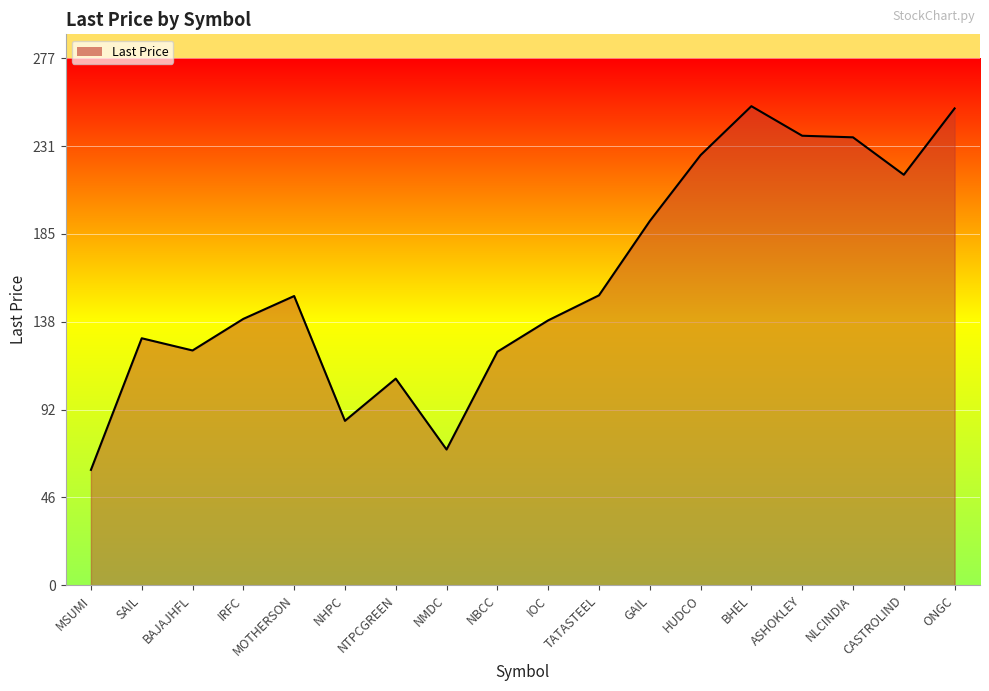

How many lines are shown in the chart?

1